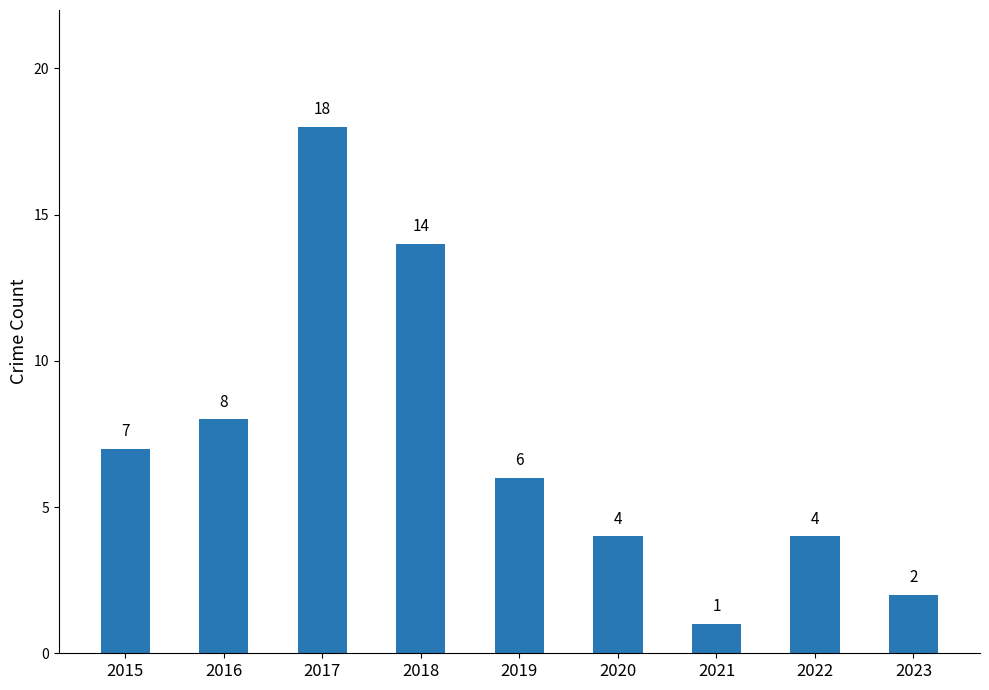

The value at 2018 is 14. True or false?

True